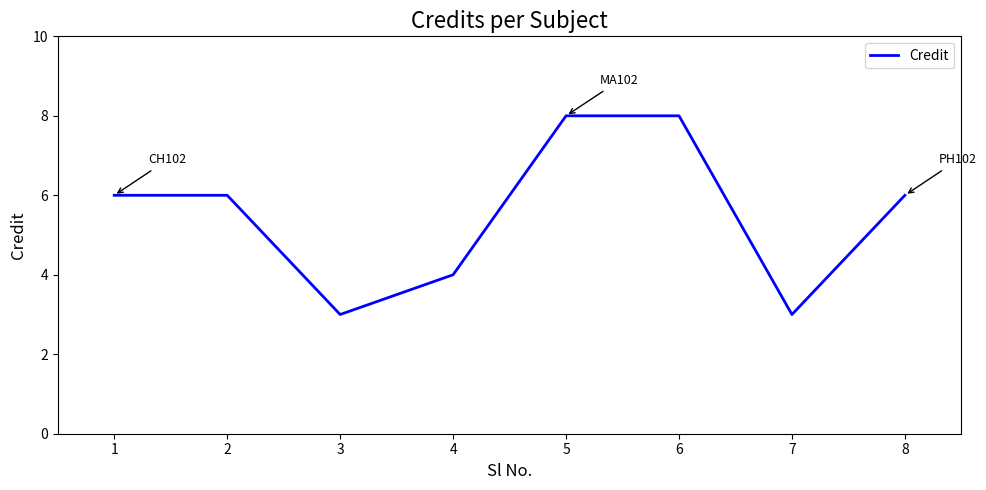

What is the difference between the second highest and second lowest values?

5